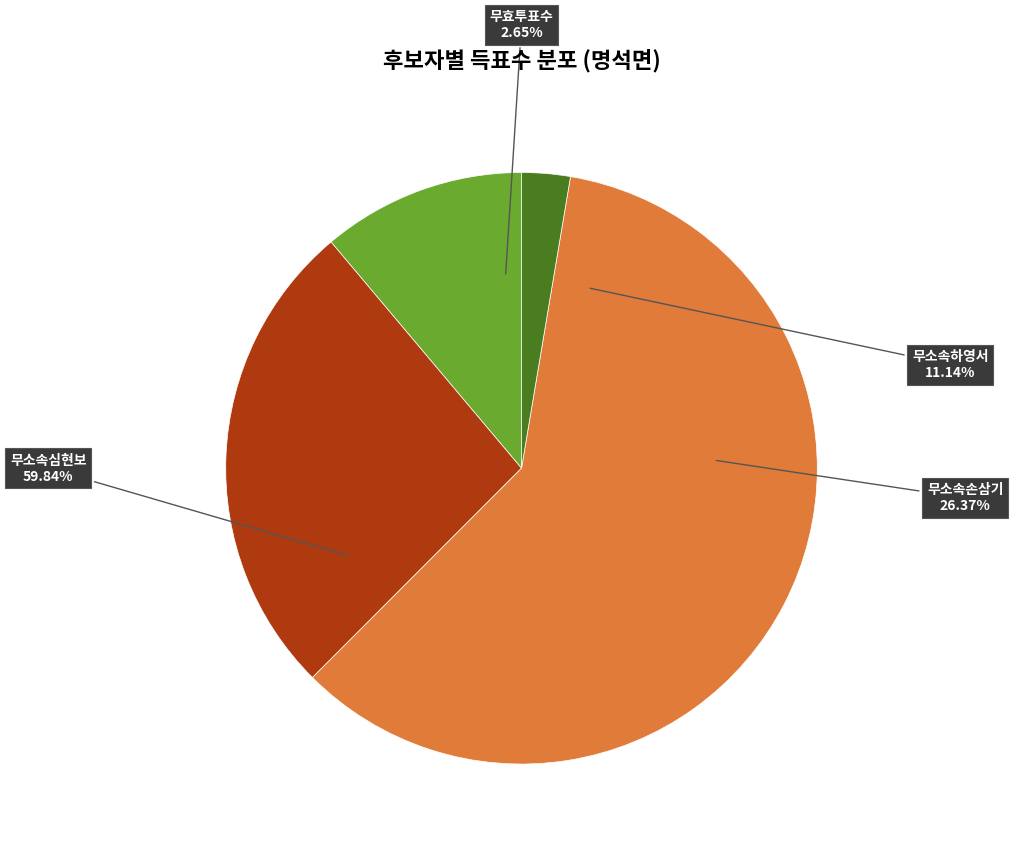

Which slice is the smallest?

무효투표수